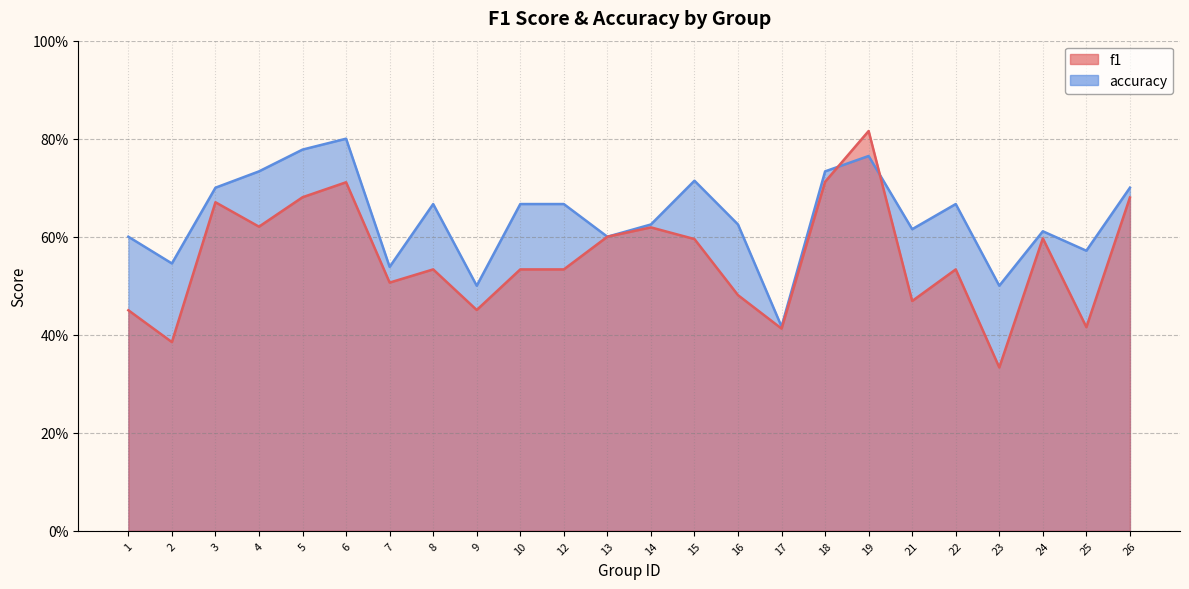

Does the chart display data point markers on the line(s)?

No